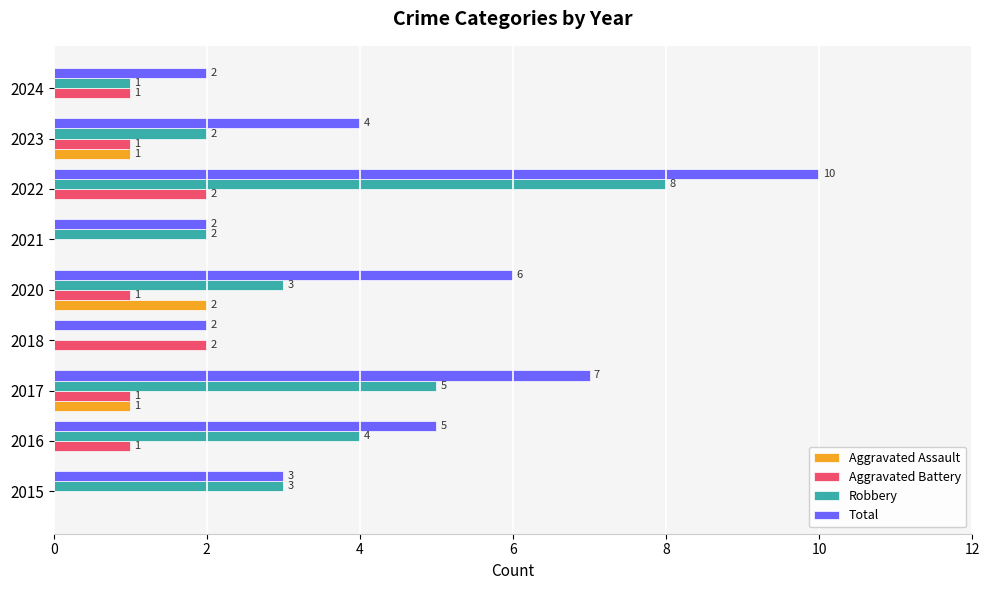

What are all the series names shown in the legend?

Aggravated Assault, Aggravated Battery, Robbery, Total